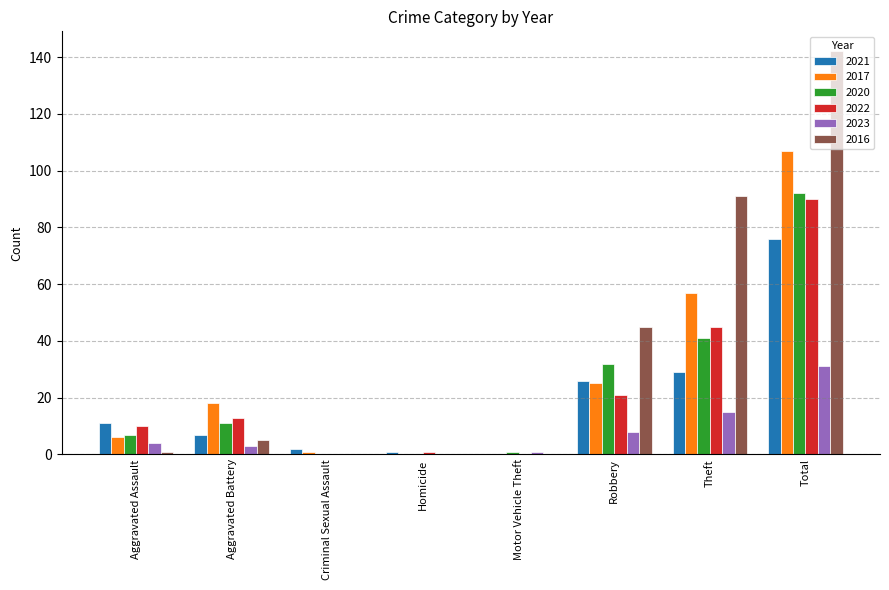

What is the sum of all 2021 values?

152